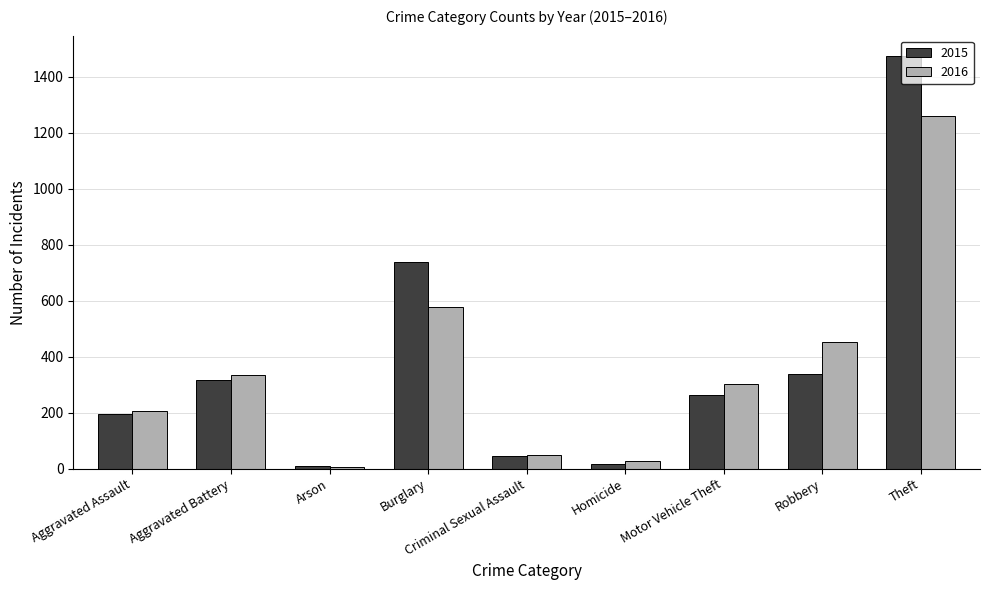

At which label is 2015 closest to 741?

Burglary